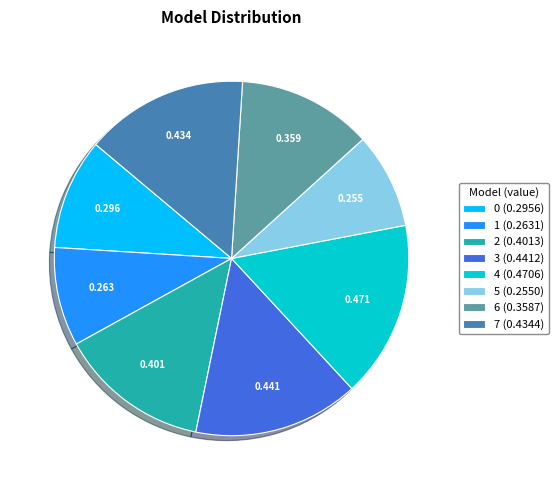

How many segments does this pie chart have?

8